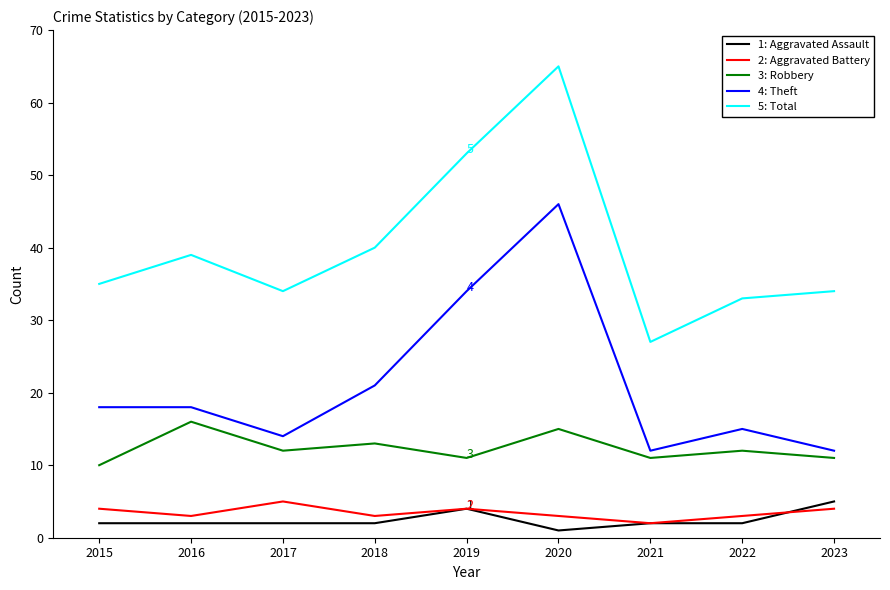

What is the total value across all series at 2015?

69